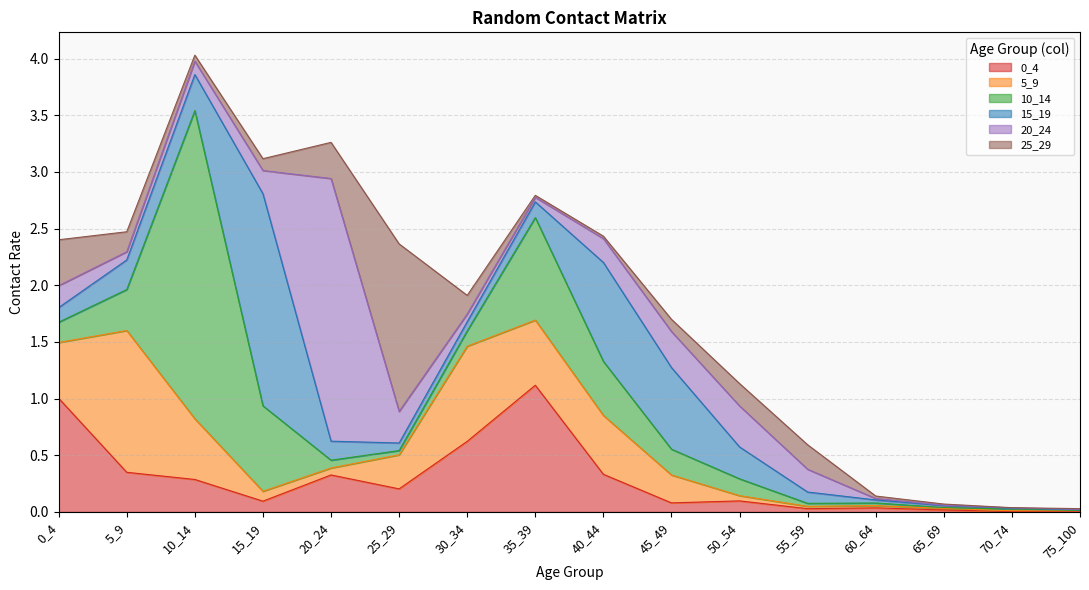

At which label is 0_4 closest to 0?

75_100